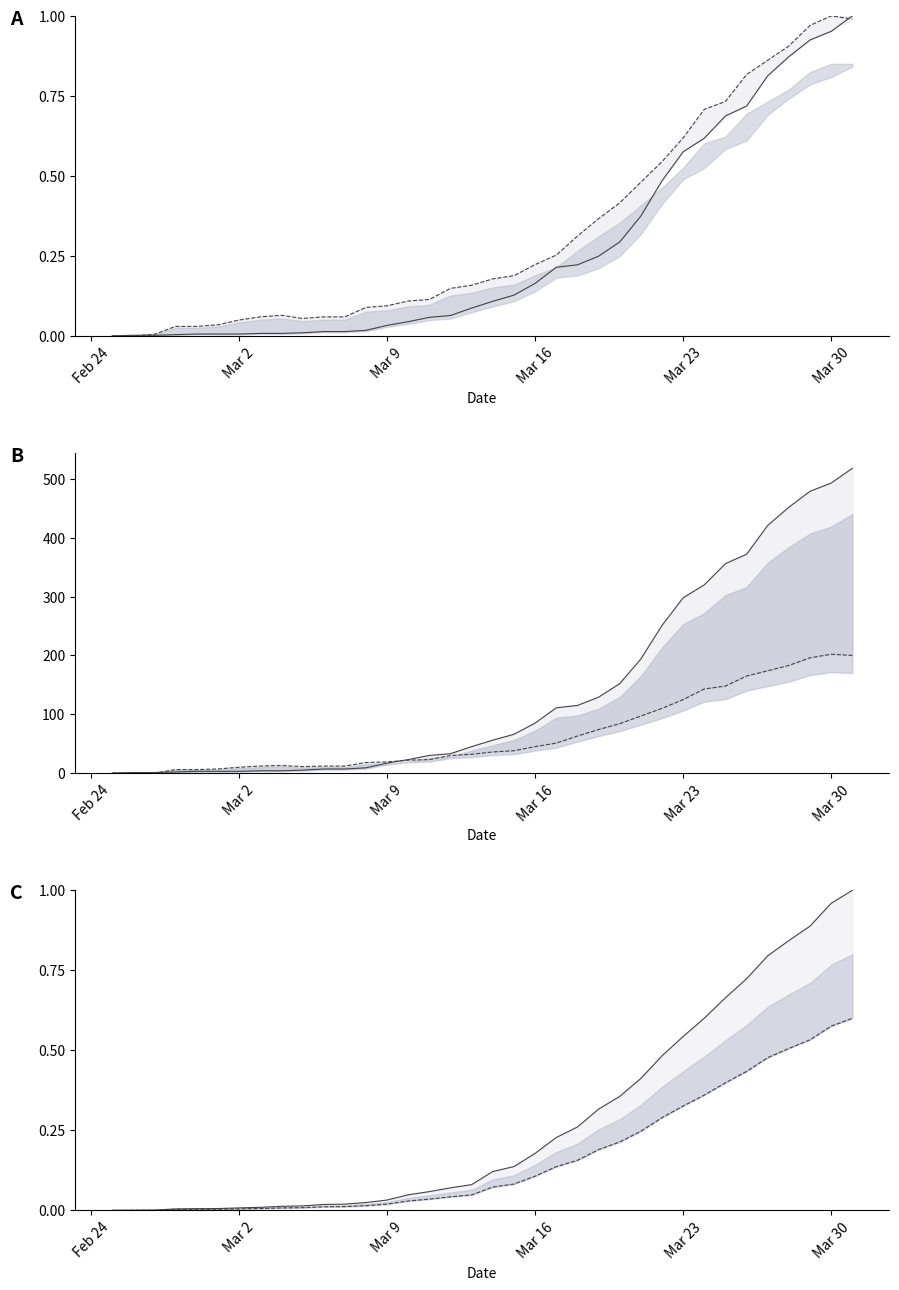

True or false: GR_pc has more than 2 points higher than both neighbors.

False